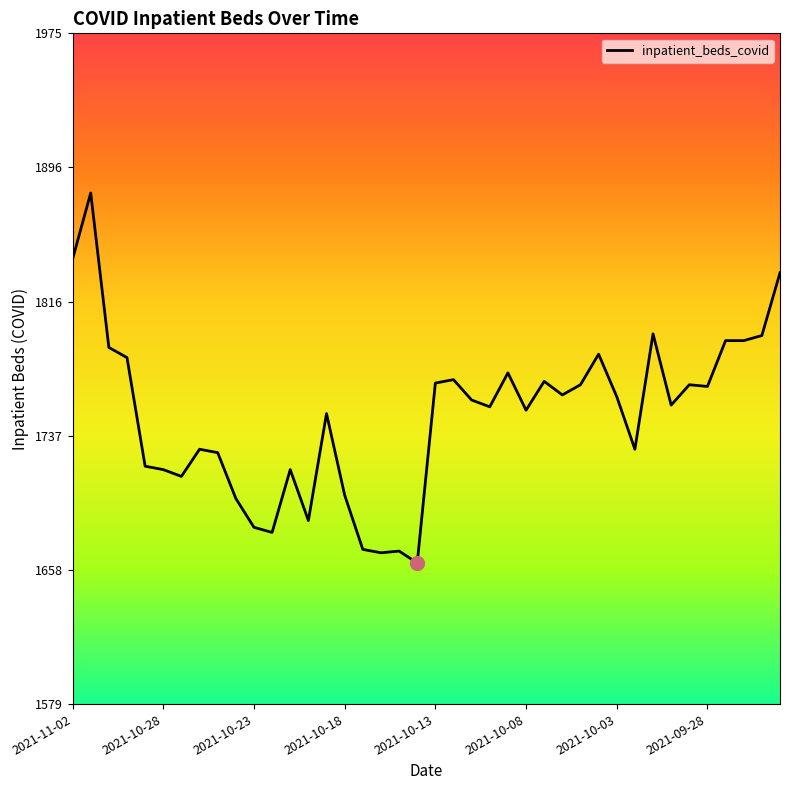

What is the difference between the maximum and minimum values?

218